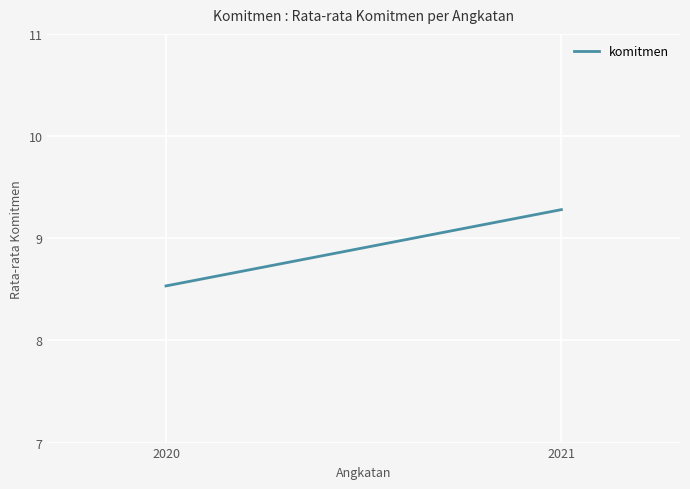

What is the change in value from 2020 to 2021?

+0.7